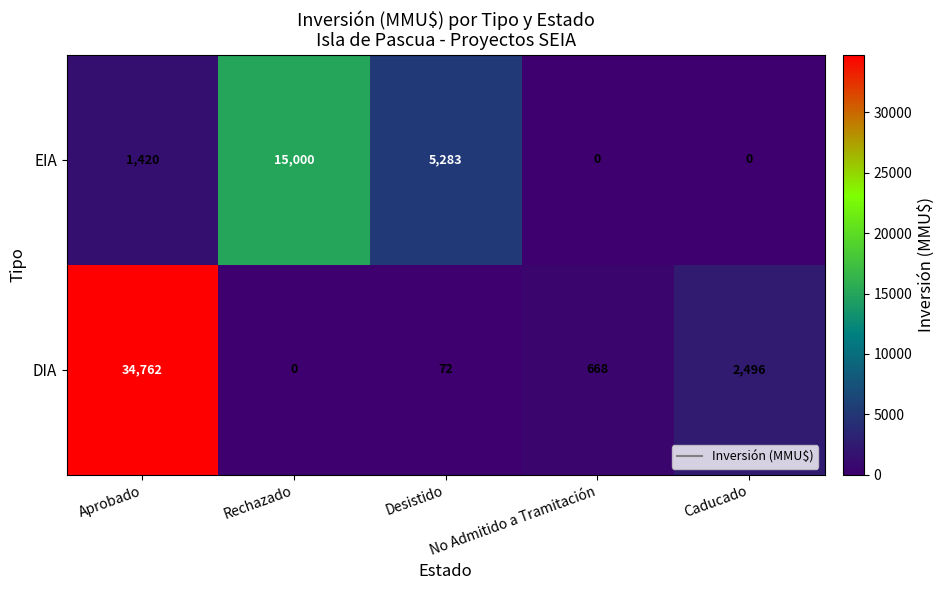

At which category is the sum across all series the highest?

Aprobado